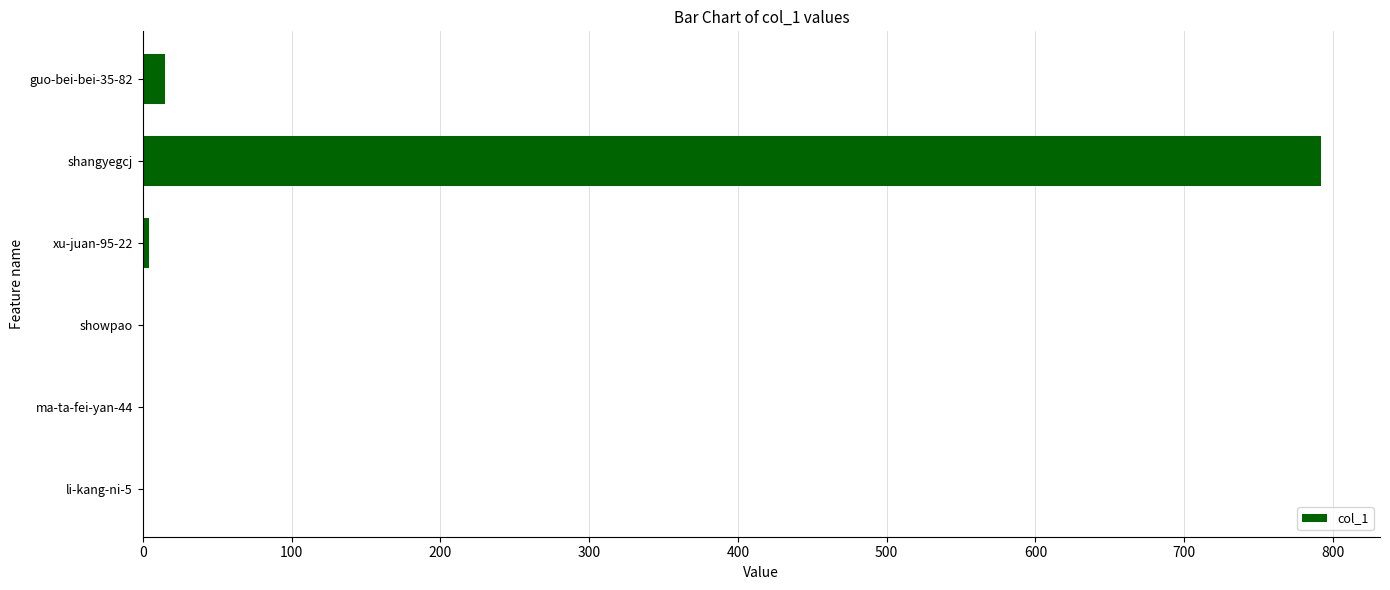

Are the bars horizontal?

Yes